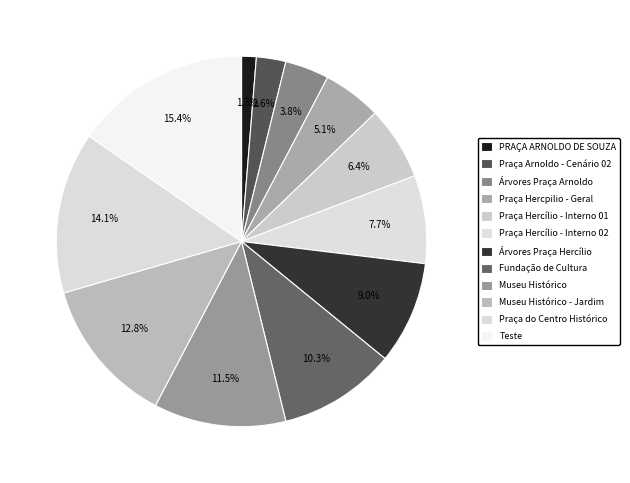

How many segments does this pie chart have?

12